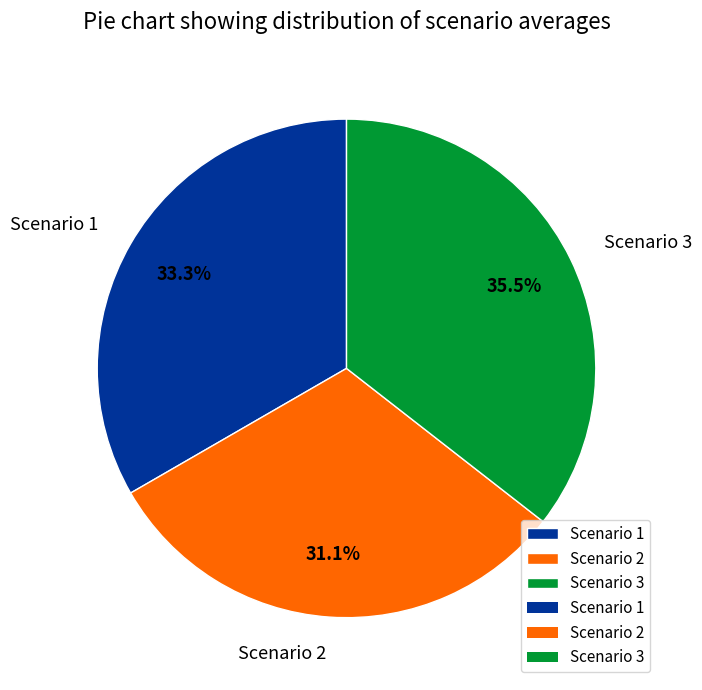

To the nearest percent, what is the difference between the Scenario 3 and Scenario 1 slice percentages?

2%